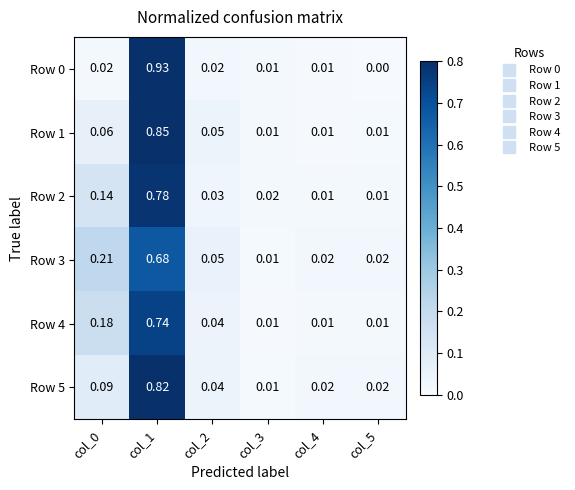

Is the value of Row 3 at col_5 greater than the value of Row 0 at col_5?

Yes